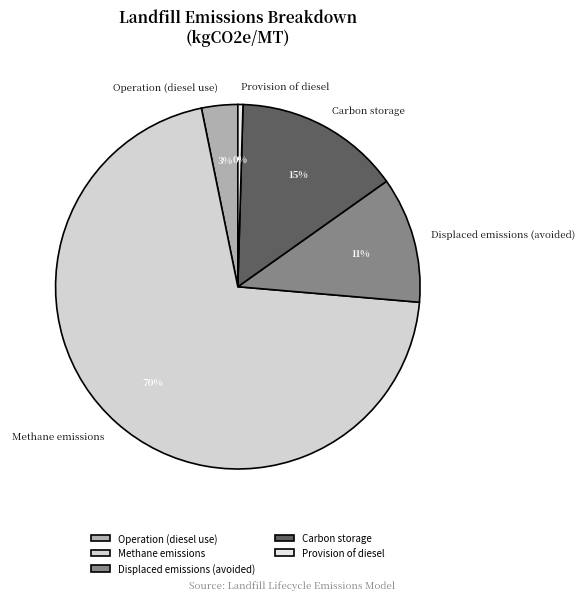

To the nearest percent, what portion does Carbon storage represent?

15%